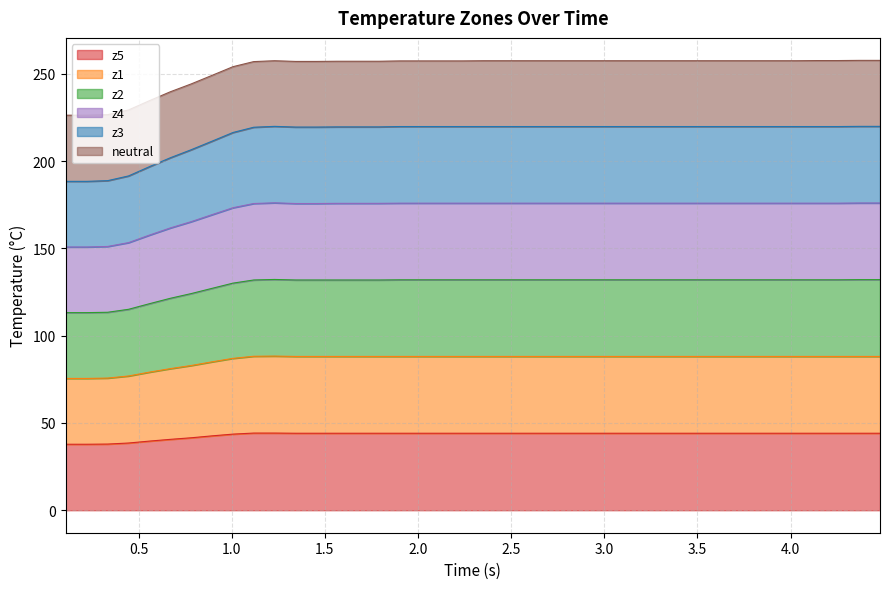

What is the sum of all z2 values?

10110.7